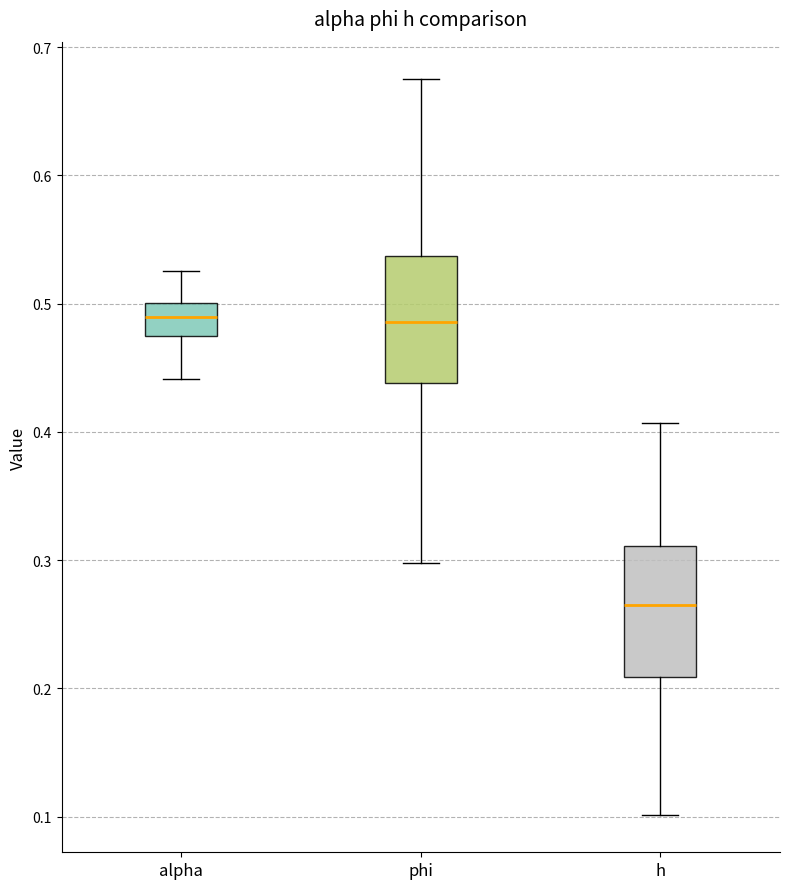

Reading left to right, read every box against the y-axis: the position of its median line, the range the box covers, and the ends of its whiskers. The values are not printed on the chart, so give them approximately, as read against the axis.

alpha: median 0.49, box 0.47 to 0.50, whiskers 0.44 to 0.53
phi: median 0.49, box 0.44 to 0.54, whiskers 0.30 to 0.68
h: median 0.27, box 0.21 to 0.31, whiskers 0.10 to 0.41